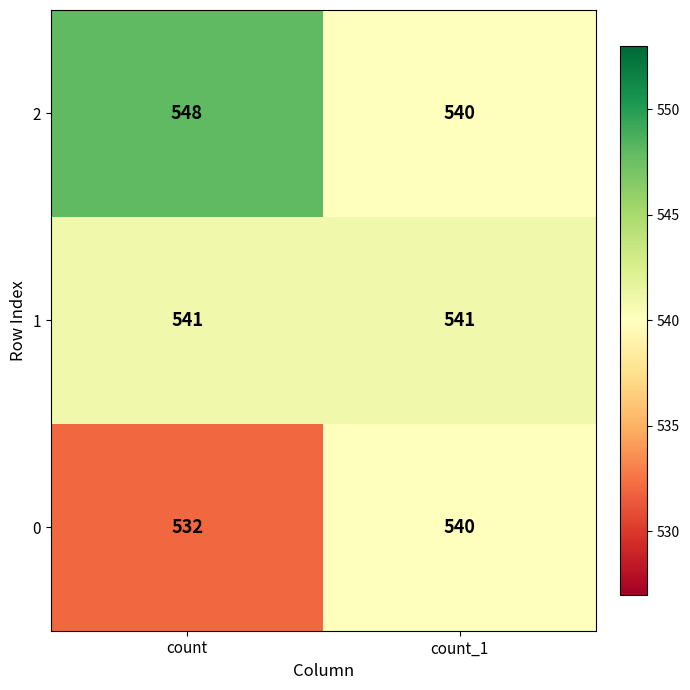

Reading right to left, what are all the values shown in this chart?

2: count_1=540	count=548
1: count_1=541	count=541
0: count_1=540	count=532